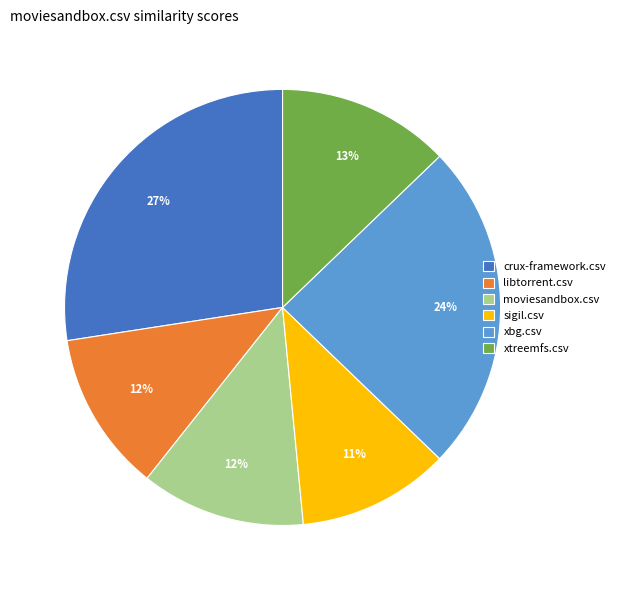

Does xtreemfs.csv represent more than half of the total?

No